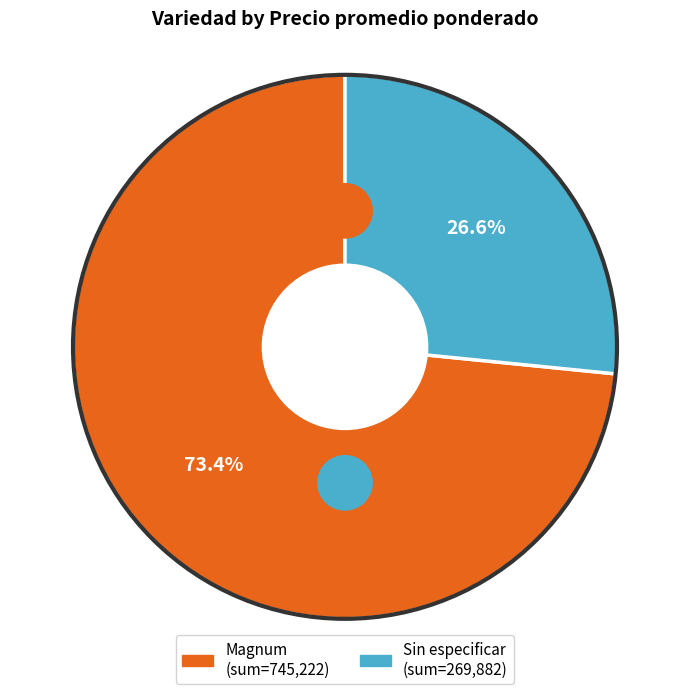

Between 3 and 19, which is larger?

19